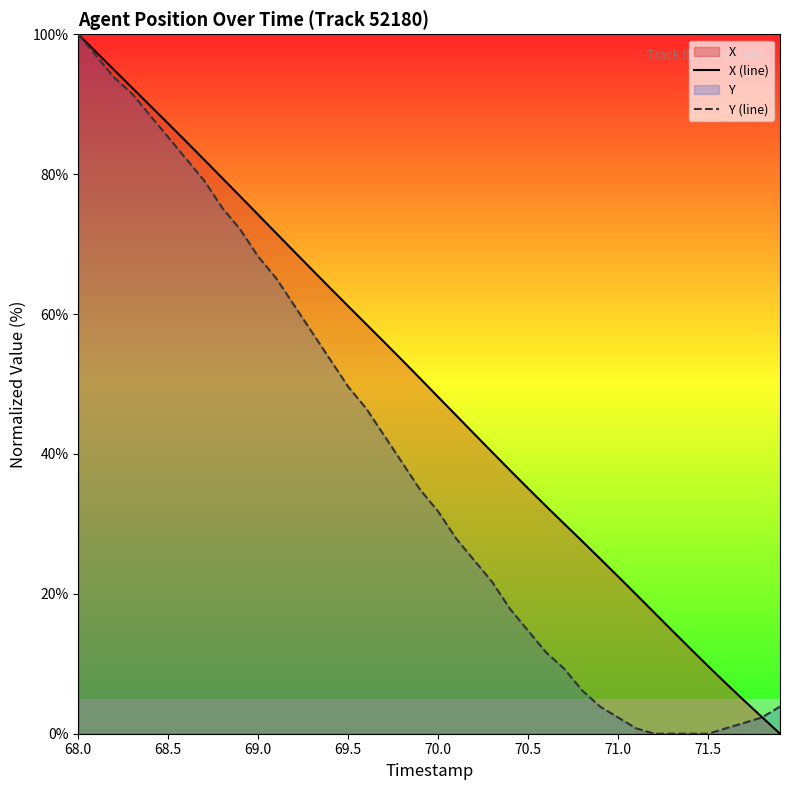

List the series in order of their overall mean, lowest first.

Y (line), X (line)